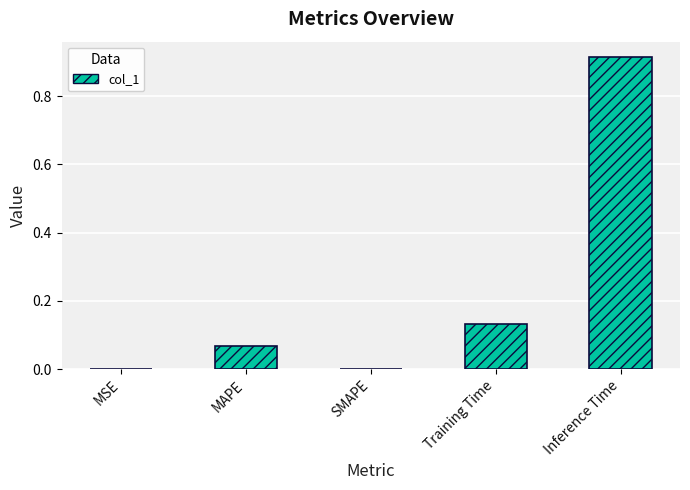

What is the sum of all values?

1.1